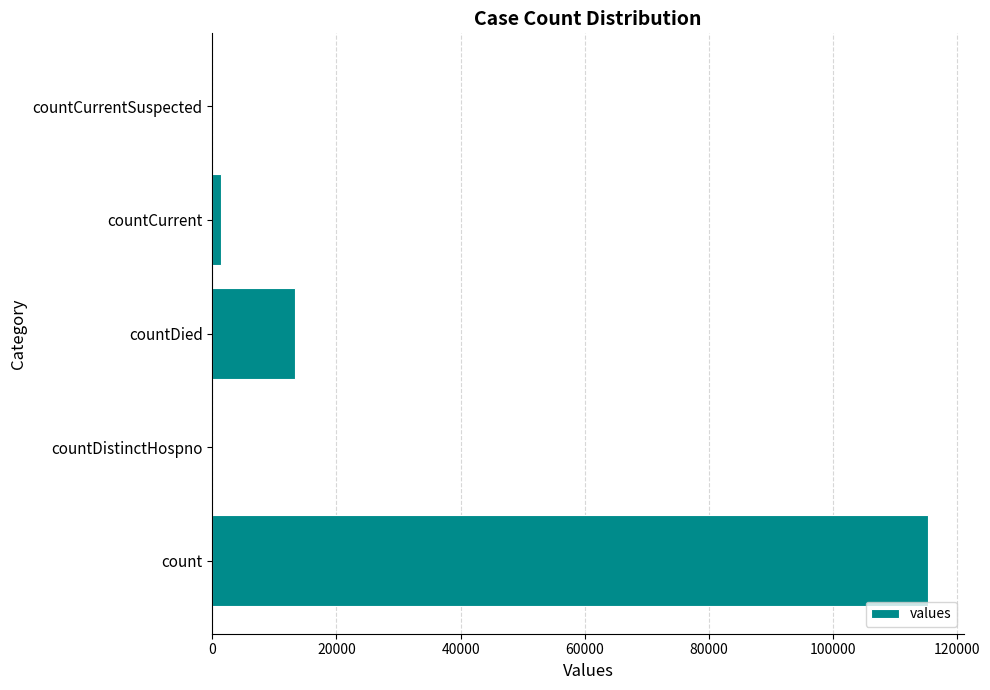

Reading bottom to top, what are all the values shown in this chart?

count=115379	countDistinctHospno=0	countDied=13343	countCurrent=1383	countCurrentSuspected=0